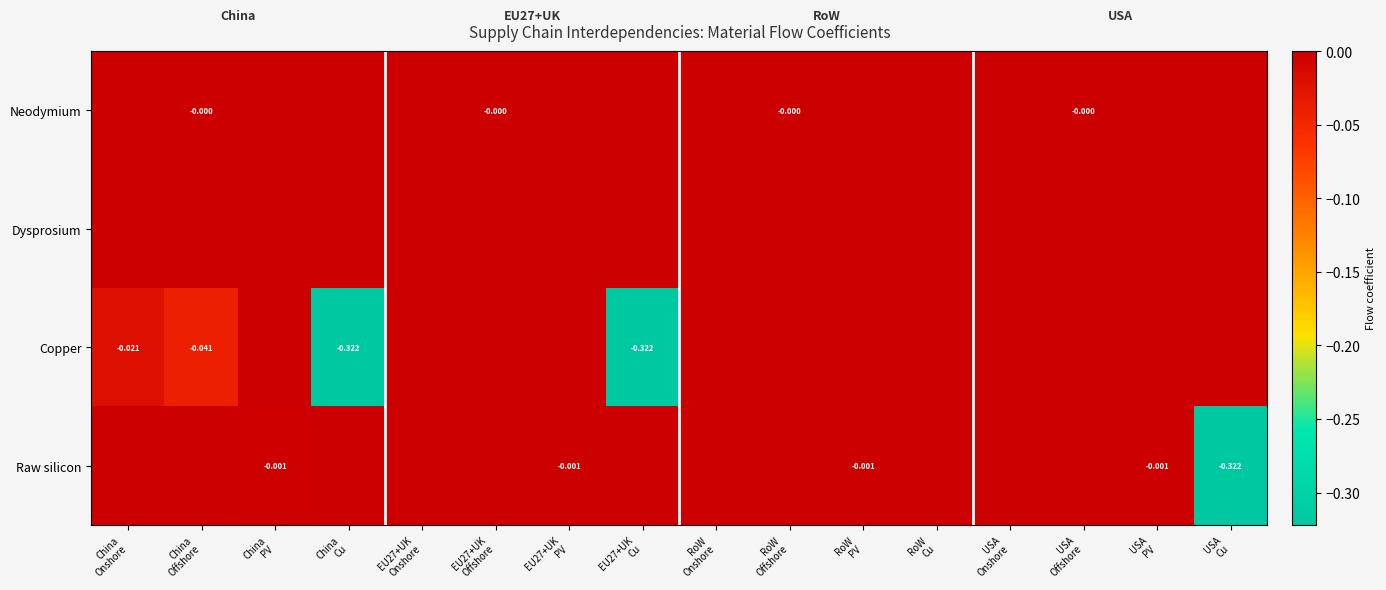

What is the sum of all Copper values?

-0.7